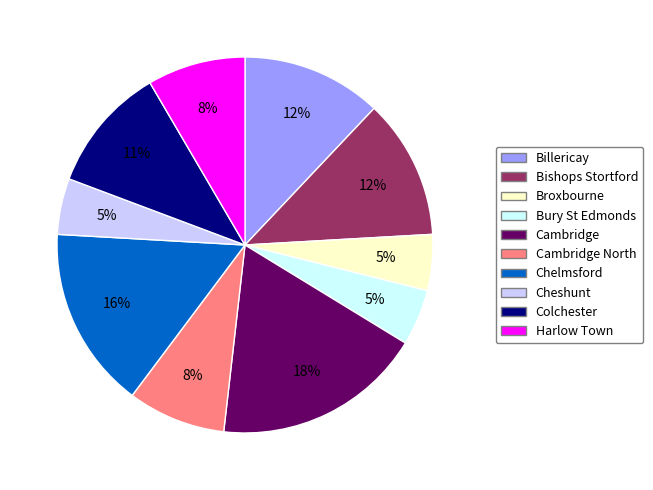

To the nearest percent, what is the difference between the largest and smallest slice percentages?

13%